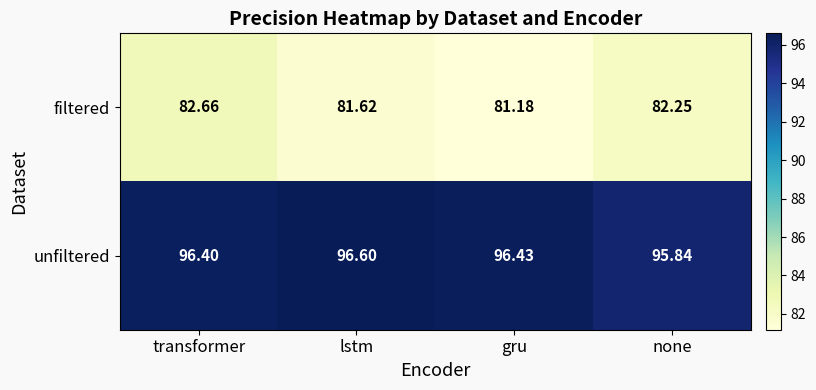

What is the spread (max minus min) of values at transformer?

13.7